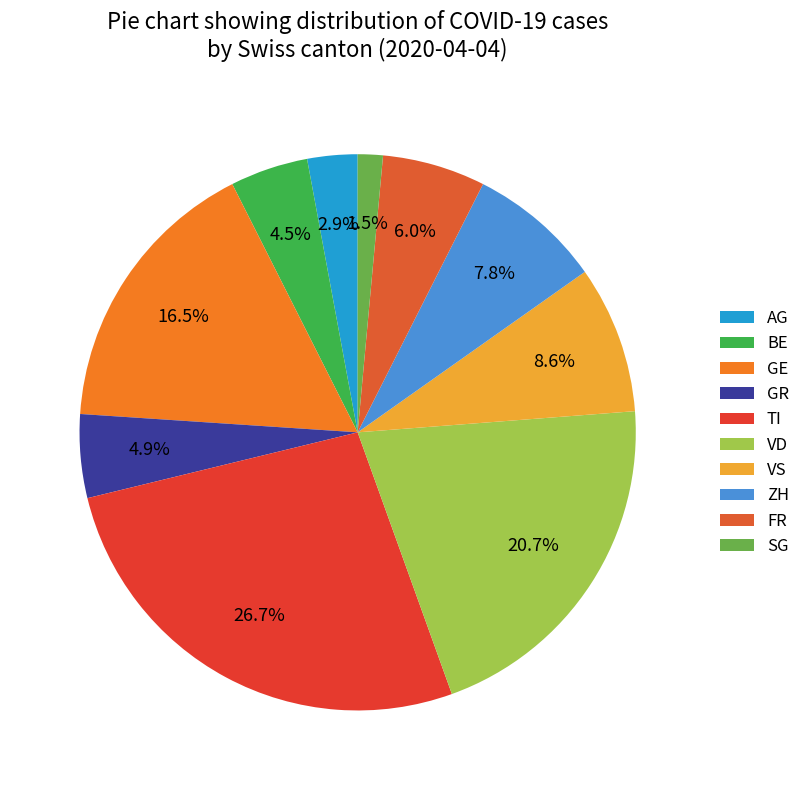

What portion of the pie excludes GE?

83.5%